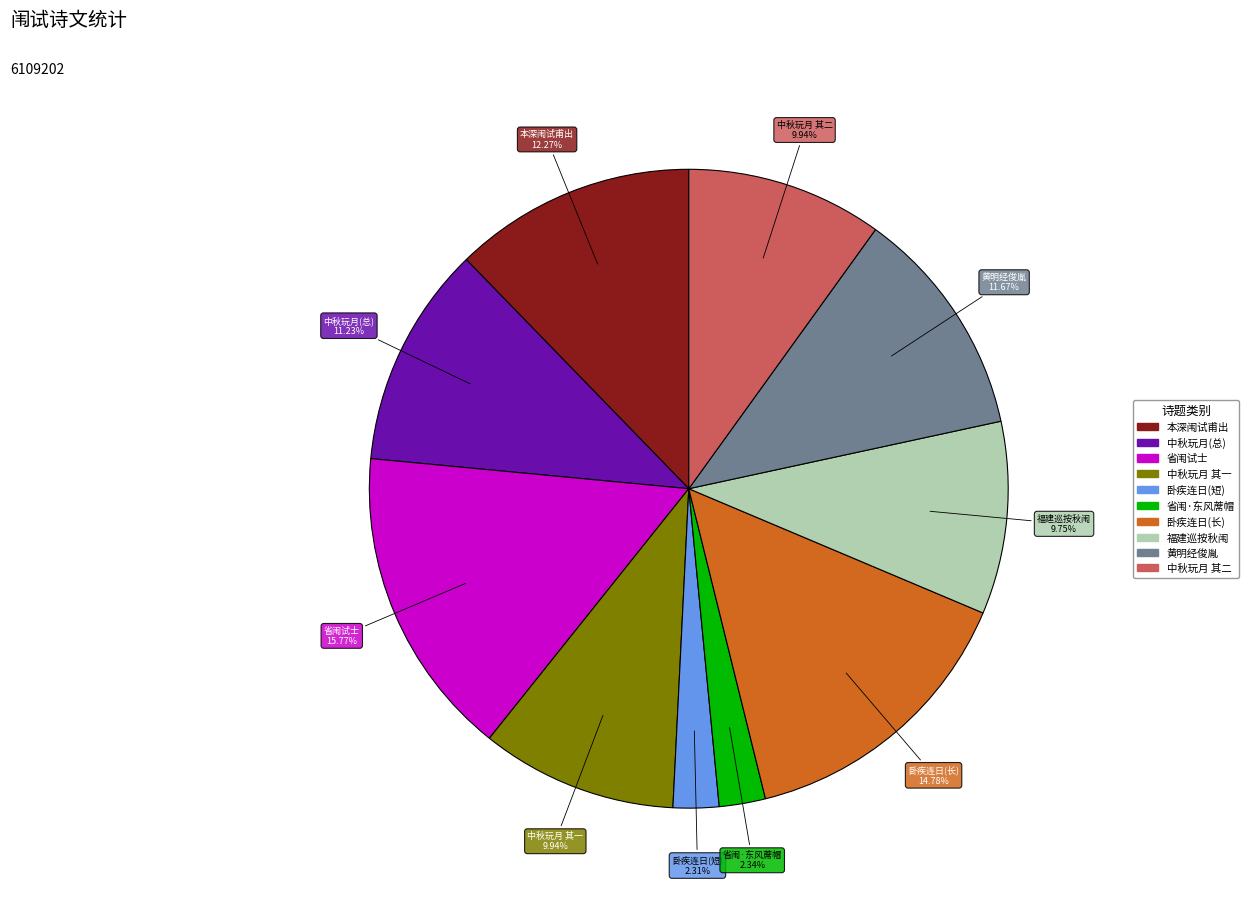

Is there a majority slice in this chart?

No